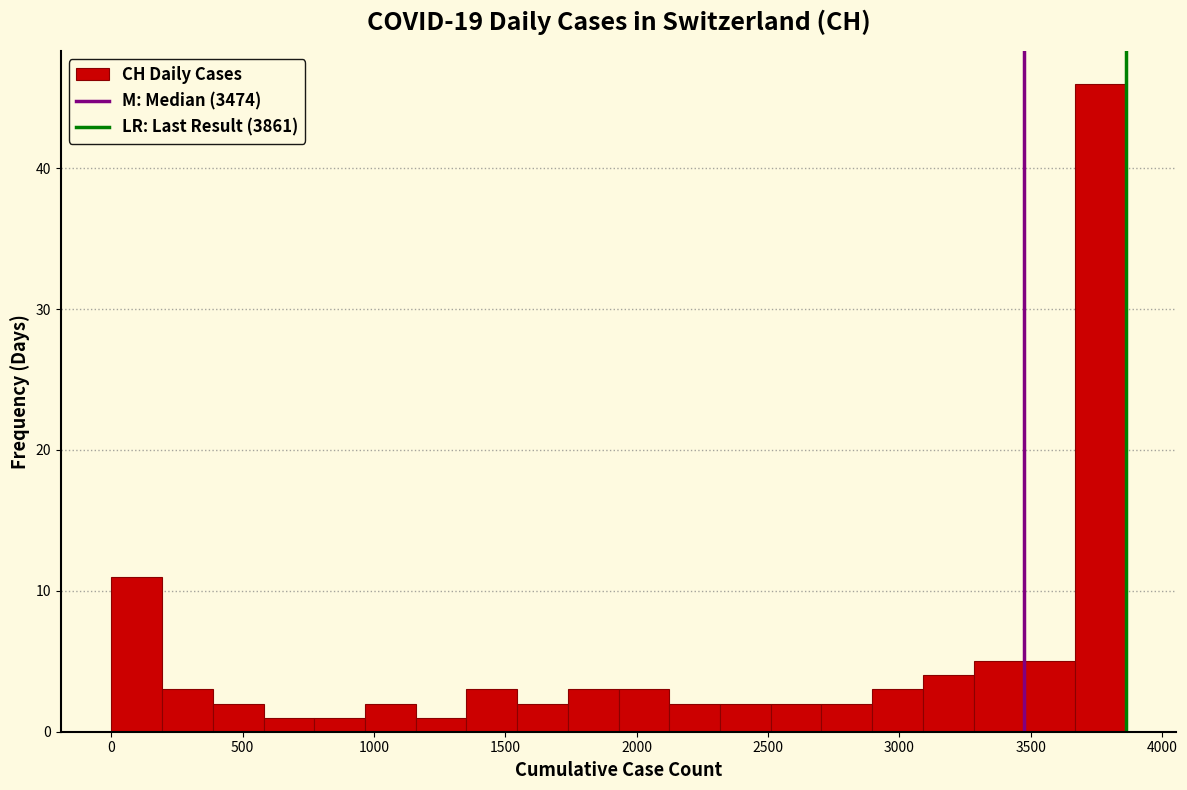

Read against the x-axis, roughly where is the centre of the tallest bar?

3750